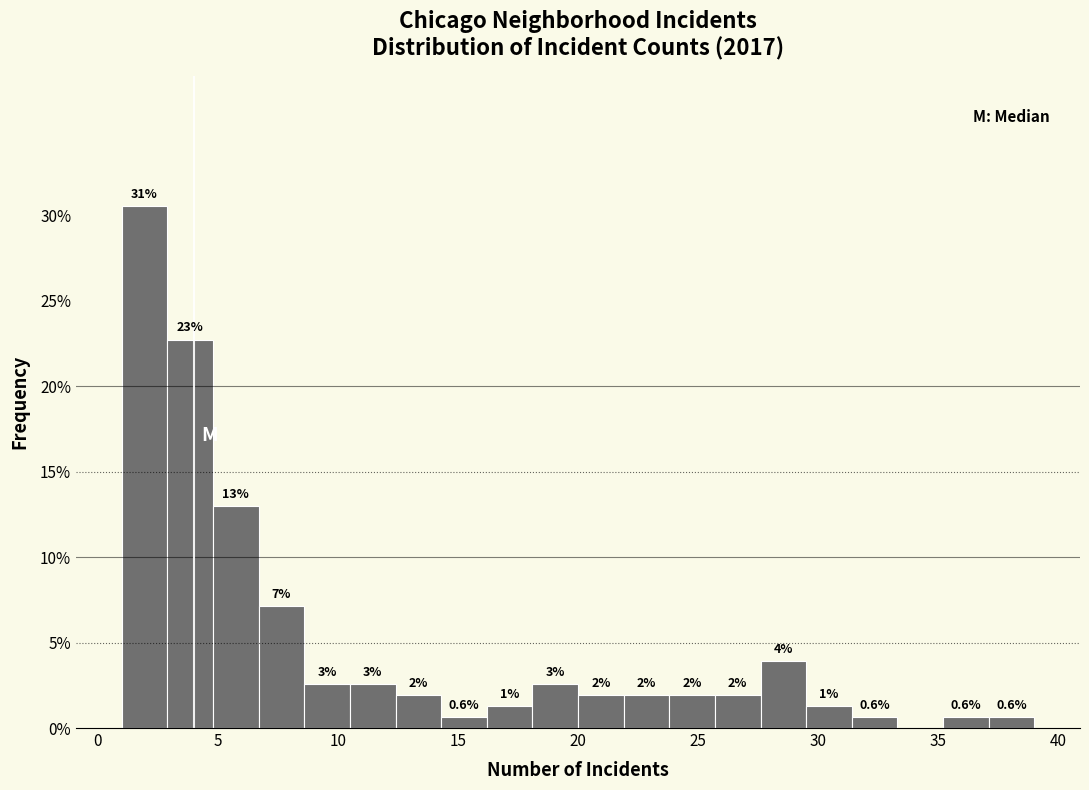

Around what value on the x-axis is the tallest bar? Give the approximate position of its centre, as read against the axis.

2.0